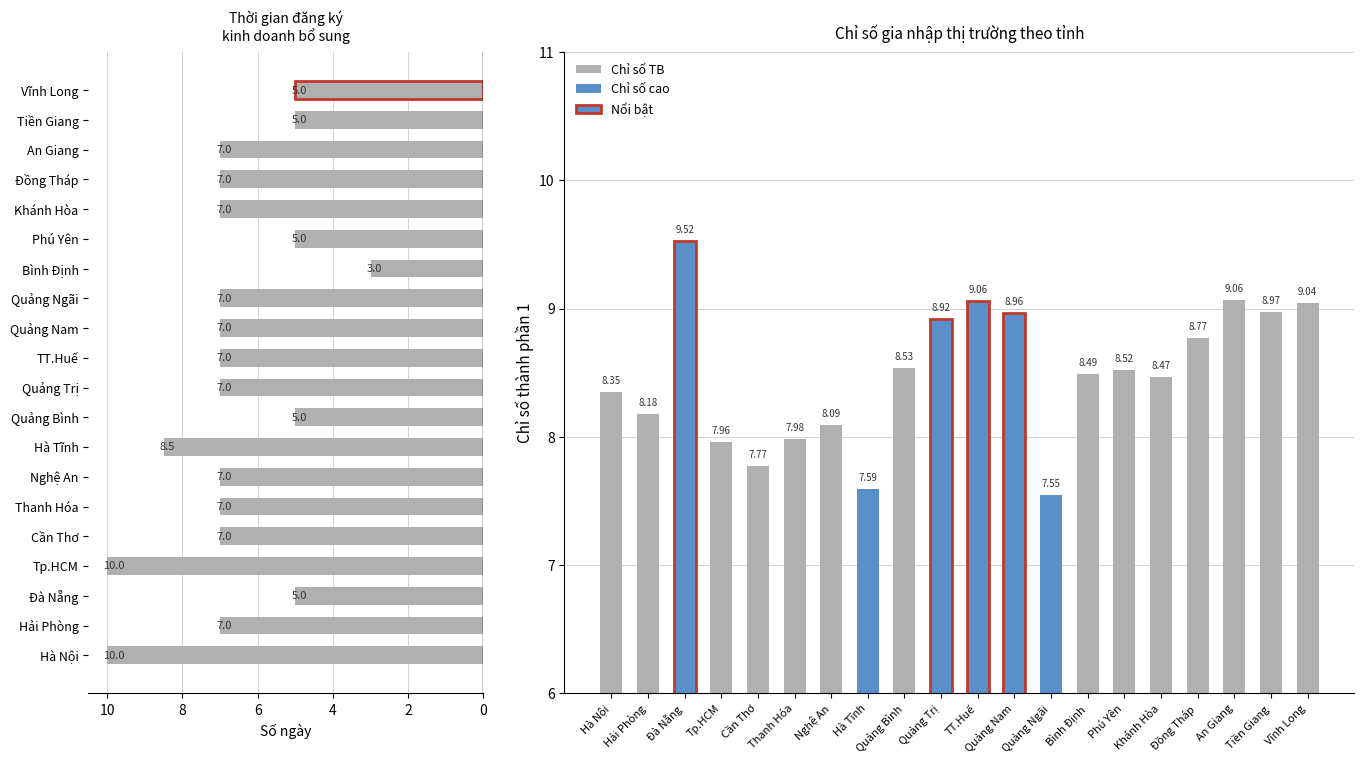

At how many categories does at least one series exceed 5?

20